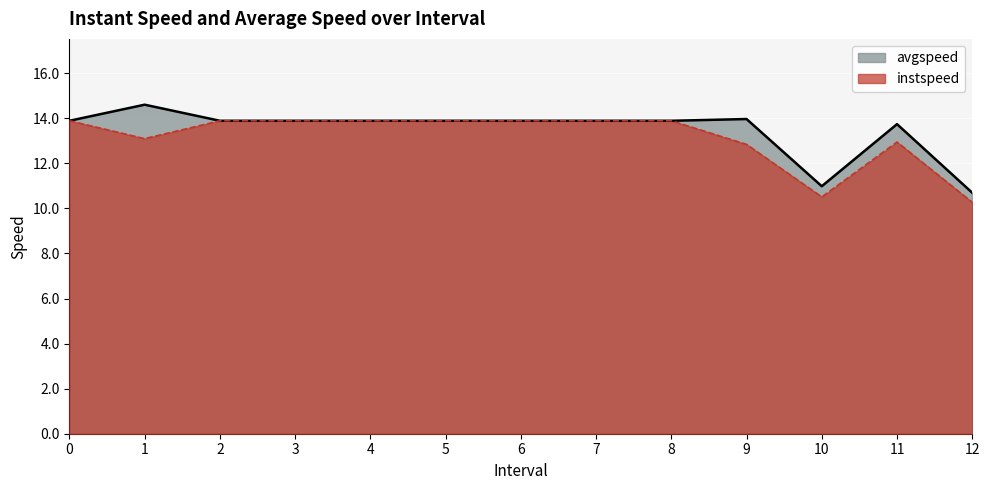

True or false: instspeed and avgspeed intersect in this chart.

False